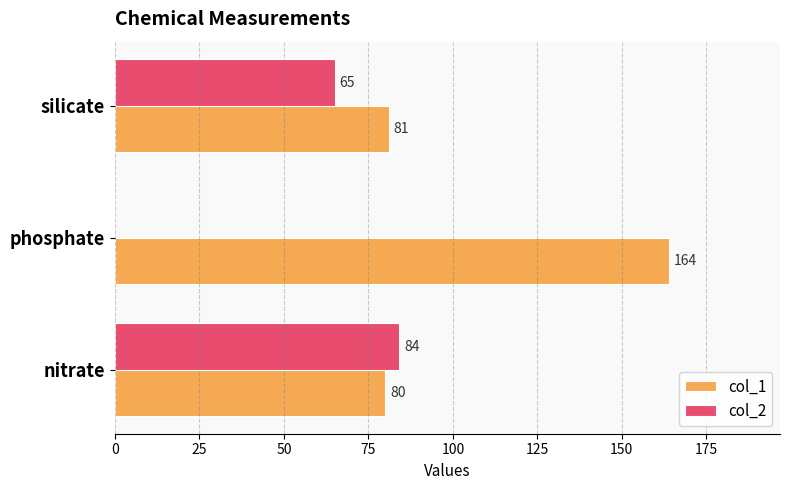

True or false: col_2 has a value of 0 at phosphate.

True